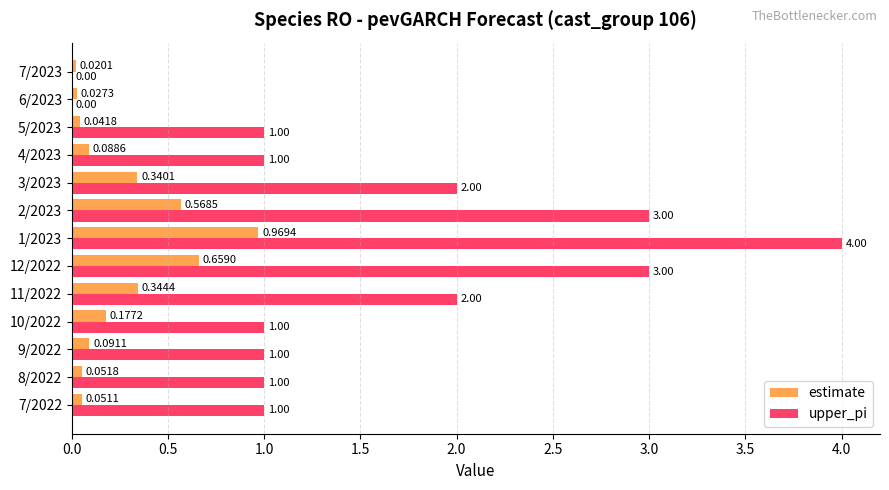

Which series has the widest spread of values?

upper_pi